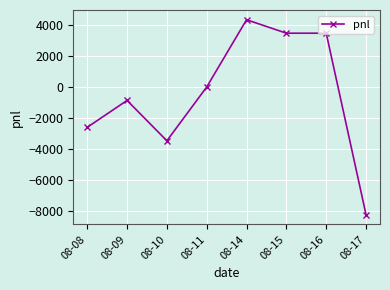

What is the difference between the maximum and second lowest values?

7830